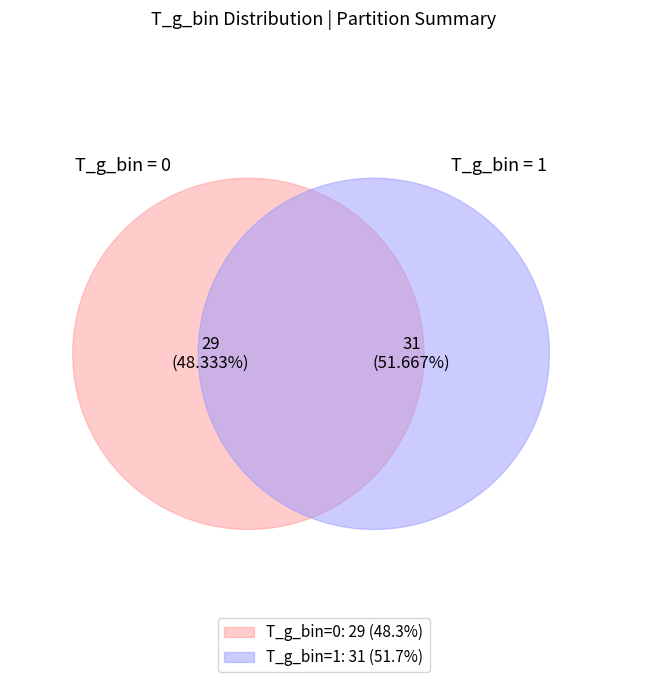

Is it true that 1 is 52% of the pie?

True